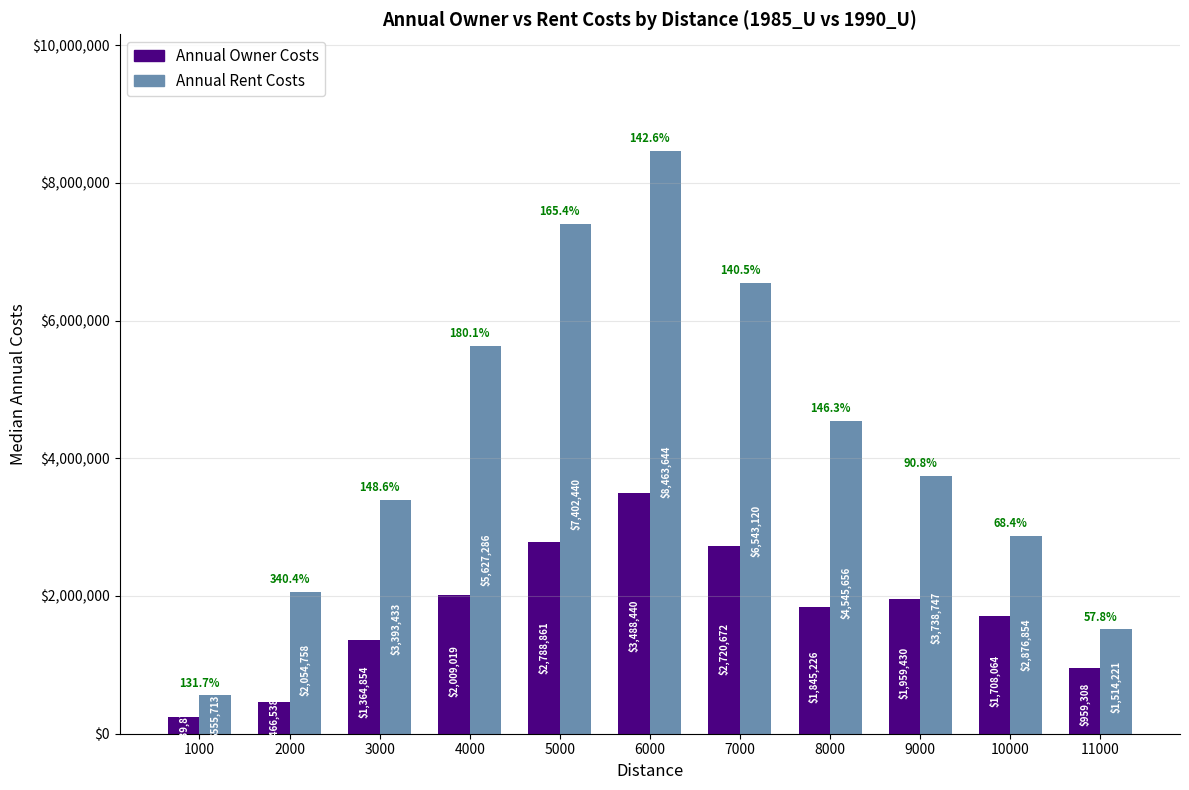

How many data points in Annual Rent Costs are less than 3738747?

5